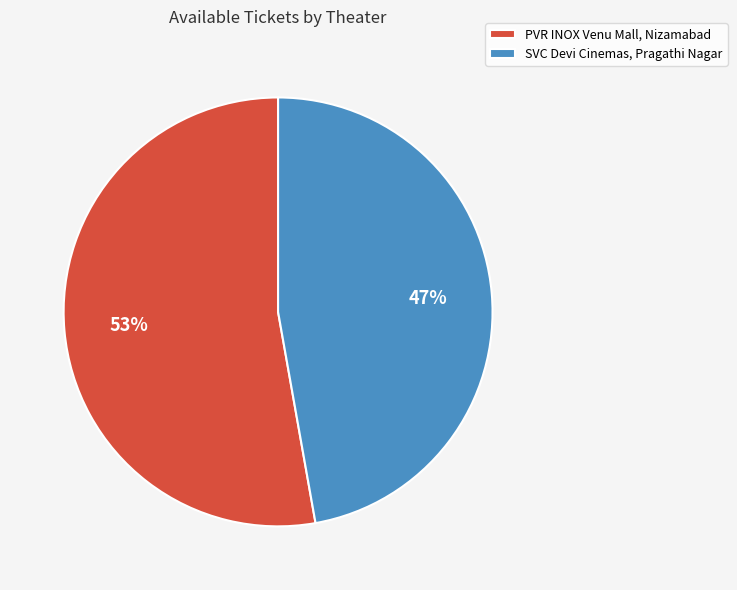

Which slice is the largest?

PVR INOX Venu Mall, Nizamabad